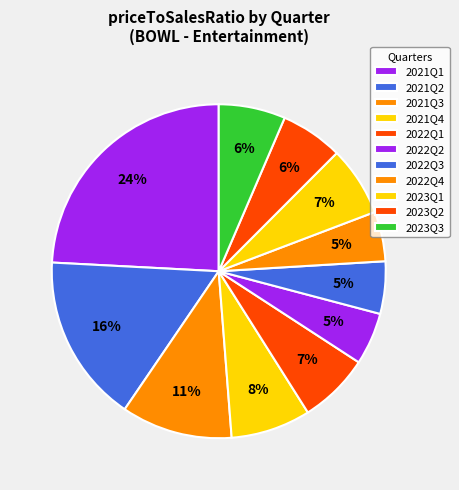

Does 2023Q1 account for over 50% of the chart?

No